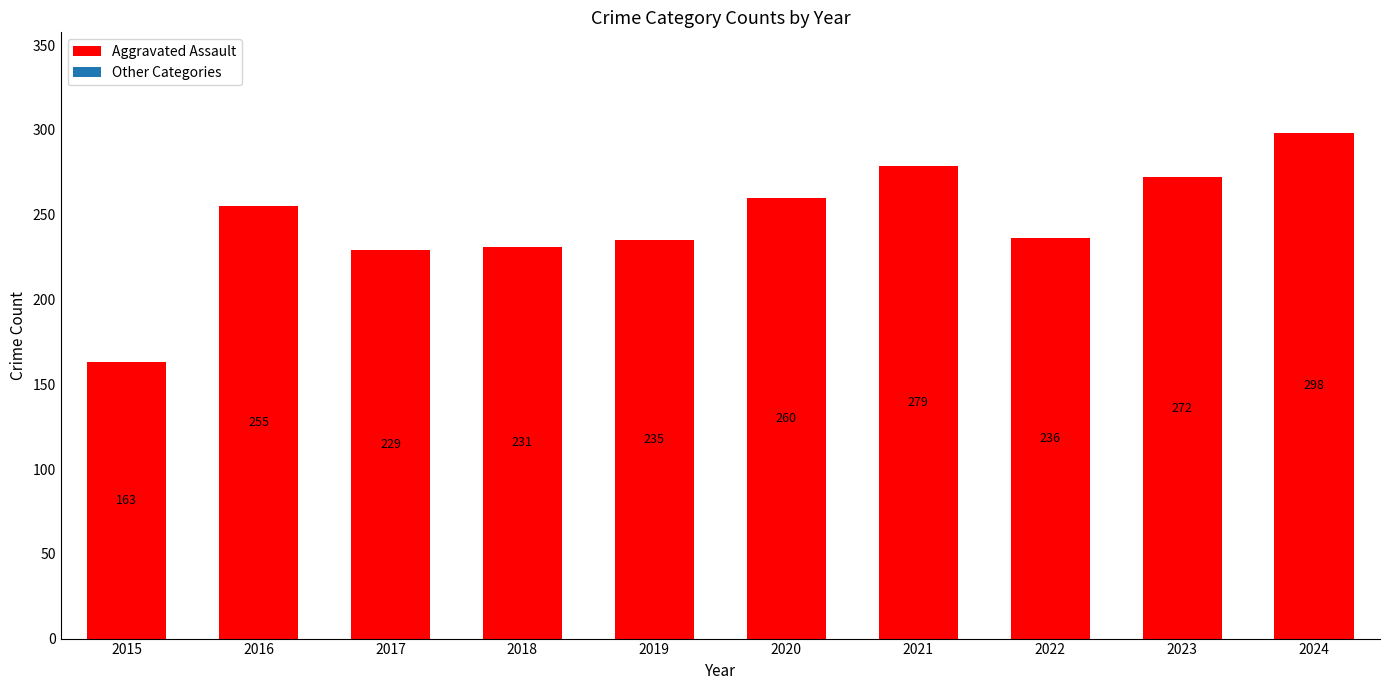

List the labels in order of value, smallest first.

2015, 2017, 2018, 2019, 2022, 2016, 2020, 2023, 2021, 2024